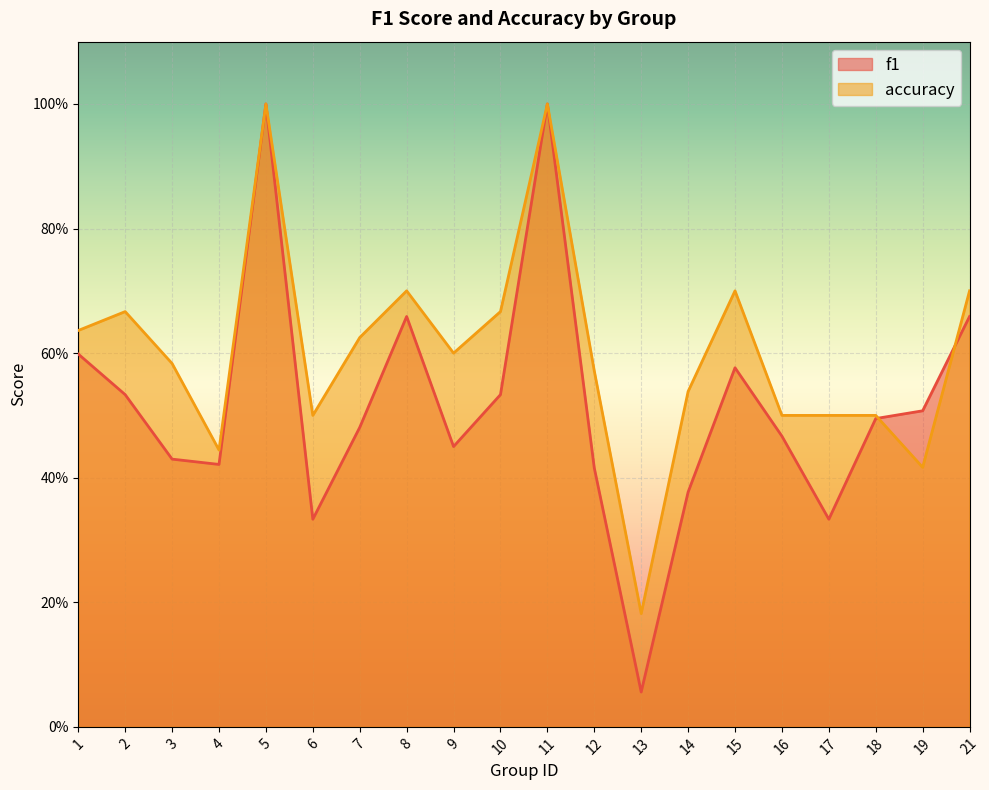

What is the value of the accuracy point at the 5th from the left?

1.0